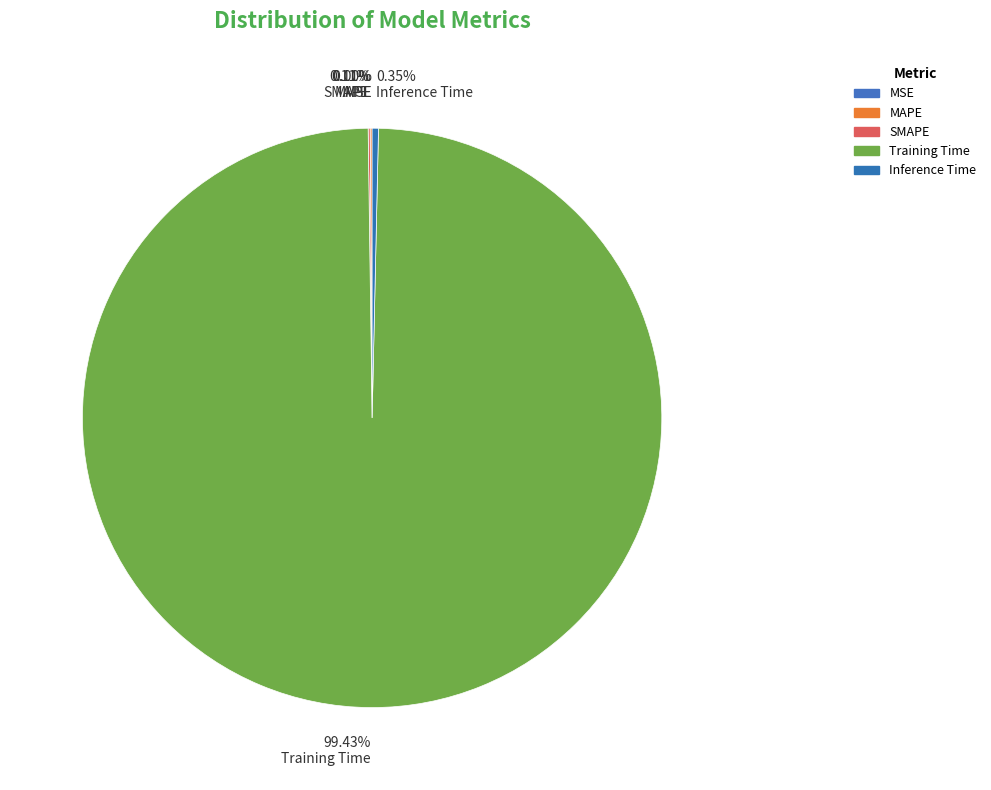

Is 99.43% Training Time the majority of the pie?

Yes